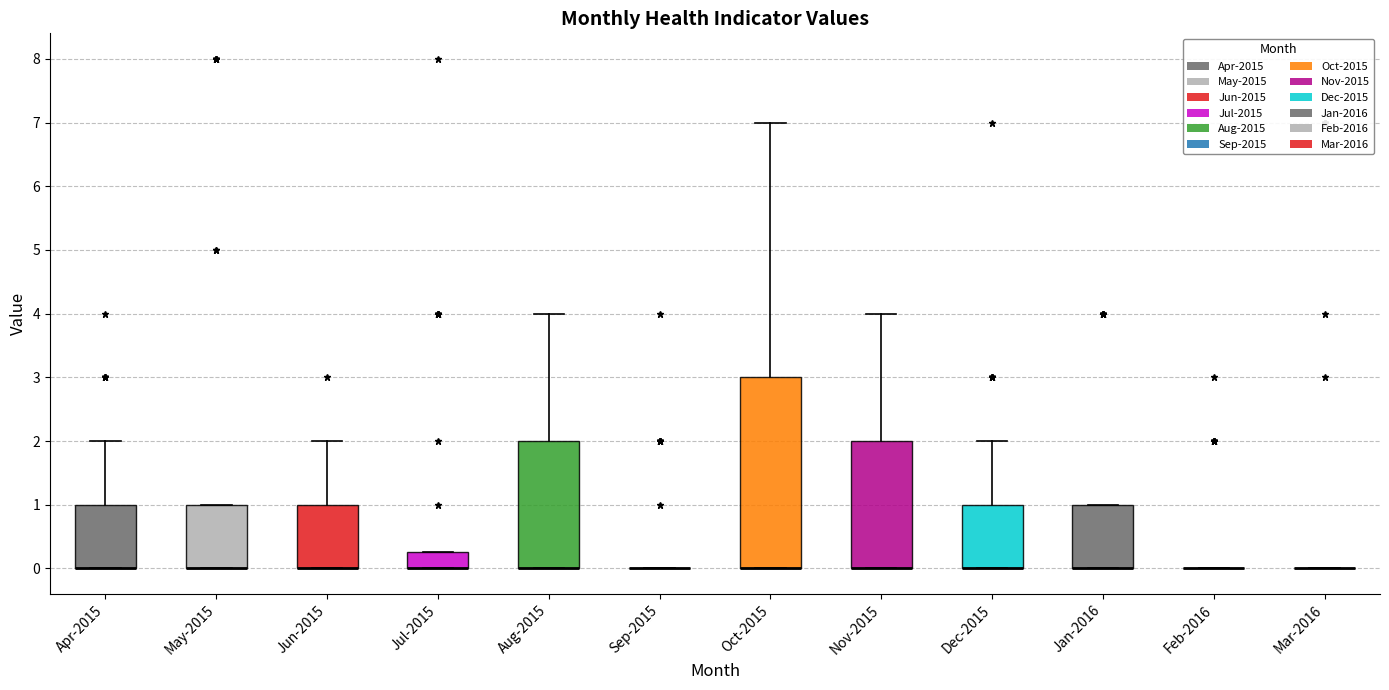

Reading left to right, transcribe this box plot: for each box, give where its median line is, the range the box spans, and where its two whiskers end, as read against the y-axis. The values are not printed on the chart, so give them approximately, as read against the axis.

Apr-2015: median 0.0 (drawn on the box's lower edge), box 0.0 to 1.0, whiskers 0.0 to 2.0
May-2015: median 0.0 (drawn on the box's lower edge), box 0.0 to 1.0, whiskers 0.0 to 1.0
Jun-2015: median 0.0 (drawn on the box's lower edge), box 0.0 to 1.0, whiskers 0.0 to 2.0
Jul-2015: median 0.0 (drawn on the box's lower edge), box 0.0 to 0.3, whiskers 0.0 to 0.3
Aug-2015: median 0.0 (drawn on the box's lower edge), box 0.0 to 2.0, whiskers 0.0 to 4.0
Sep-2015: box collapsed to a line at 0.0, whiskers 0.0 to 0.0
Oct-2015: median 0.0 (drawn on the box's lower edge), box 0.0 to 3.0, whiskers 0.0 to 7.0
Nov-2015: median 0.0 (drawn on the box's lower edge), box 0.0 to 2.0, whiskers 0.0 to 4.0
Dec-2015: median 0.0 (drawn on the box's lower edge), box 0.0 to 1.0, whiskers 0.0 to 2.0
Jan-2016: median 0.0 (drawn on the box's lower edge), box 0.0 to 1.0, whiskers 0.0 to 1.0
Feb-2016: box collapsed to a line at 0.0, whiskers 0.0 to 0.0
Mar-2016: box collapsed to a line at 0.0, whiskers 0.0 to 0.0